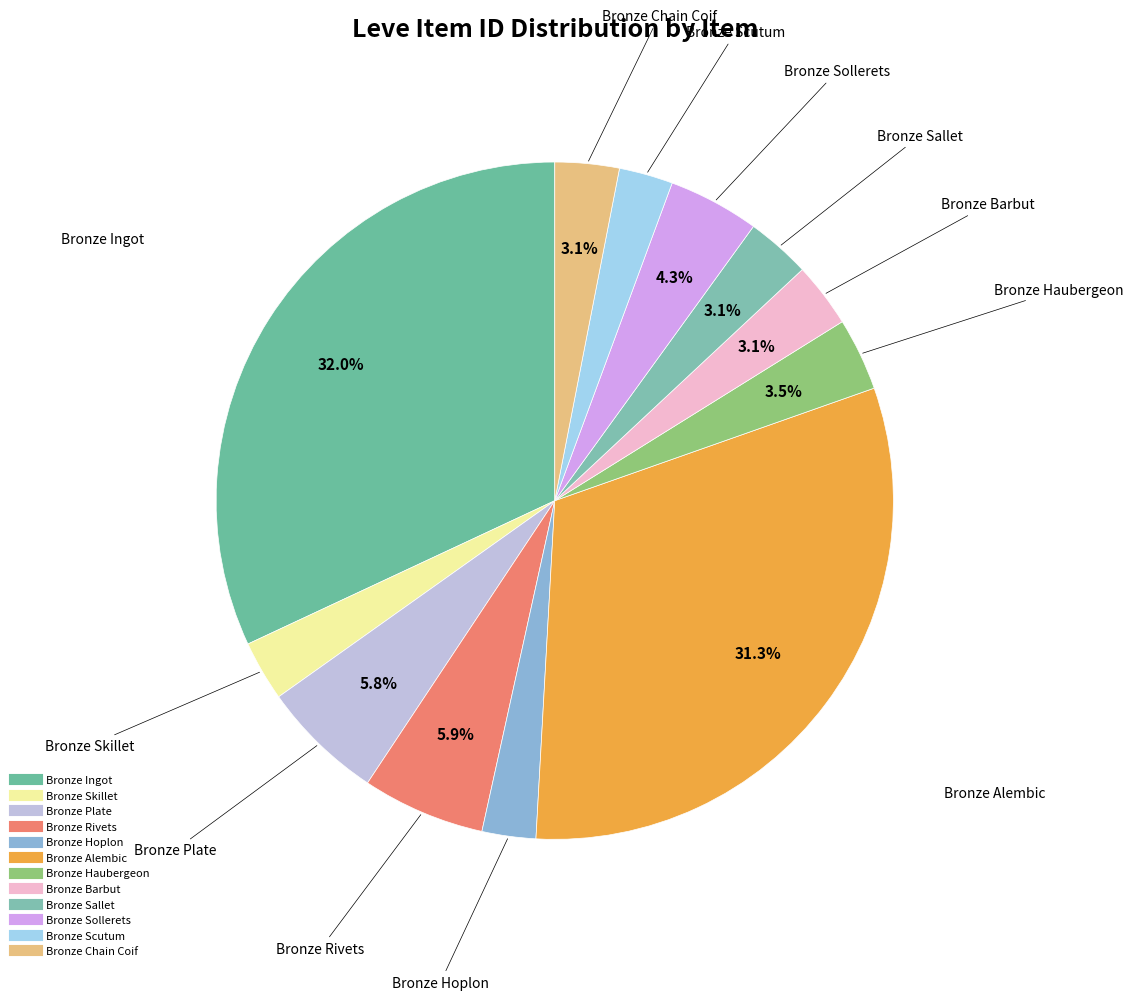

Is the sum of Bronze Sallet and Bronze Chain Coif greater than half?

No